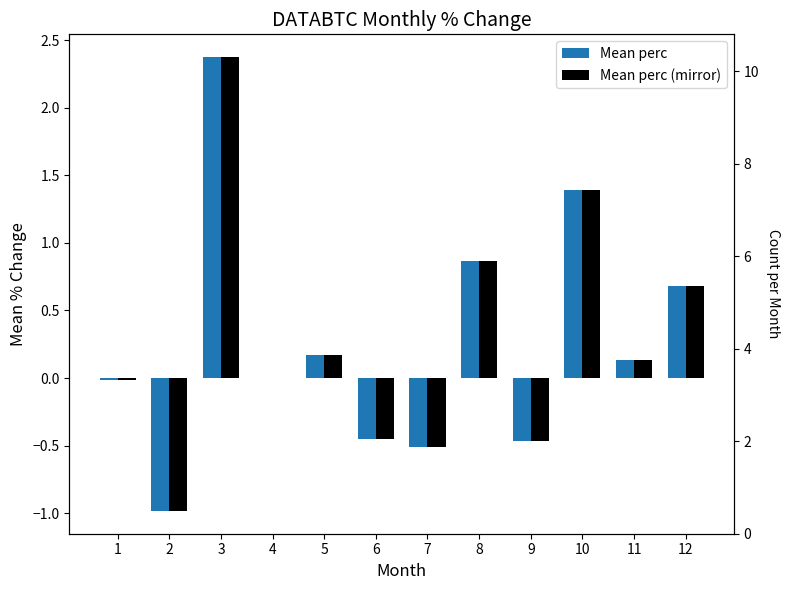

What is the total value across all series at 3?

4.8